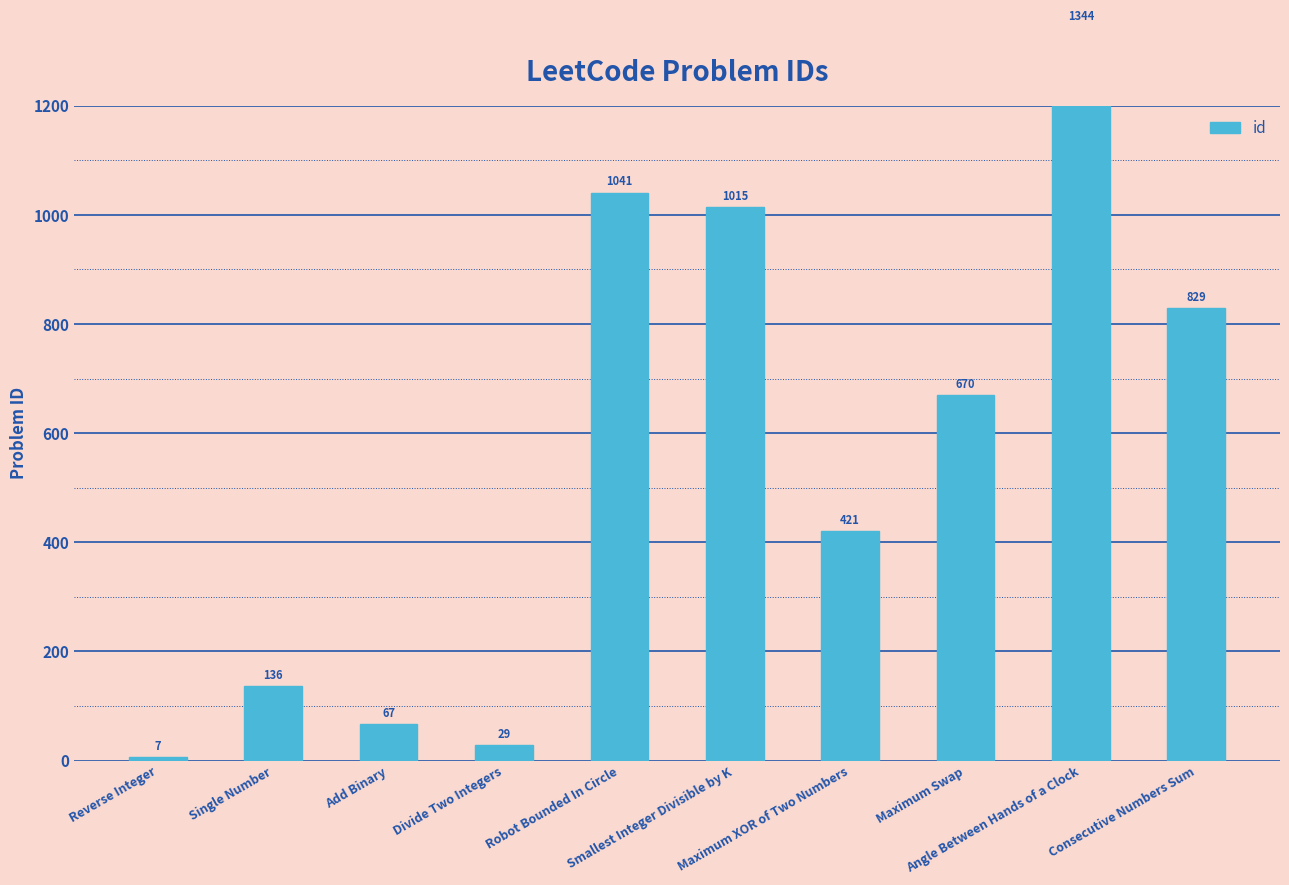

What is the ratio of the value at Angle Between Hands of a Clock to the value at Smallest Integer Divisible by K?

1.3